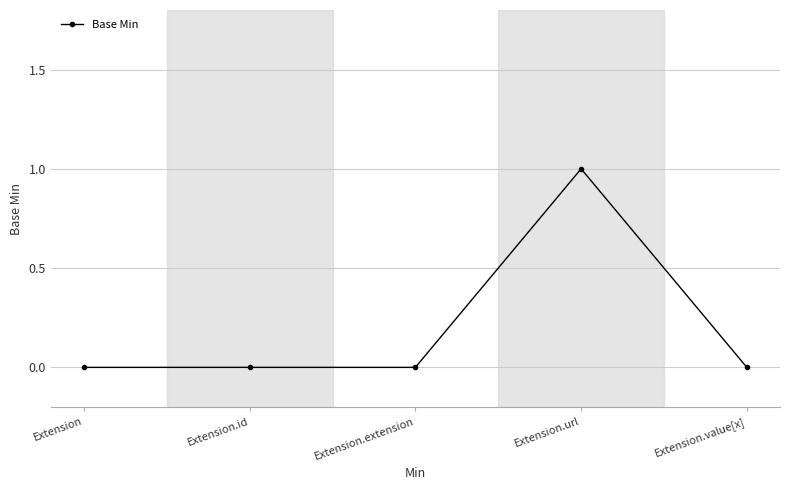

What is the label of the 2nd point from the left?

Extension.id